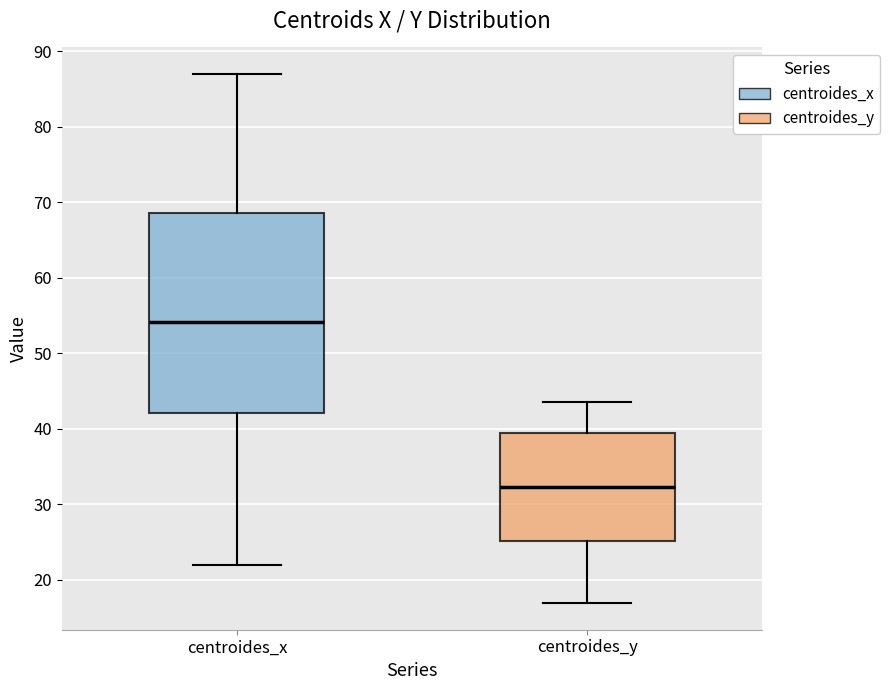

Where is the lower edge of the box for centroides_y on the y-axis? The values are not printed on the chart, so give them approximately, as read against the axis.

25